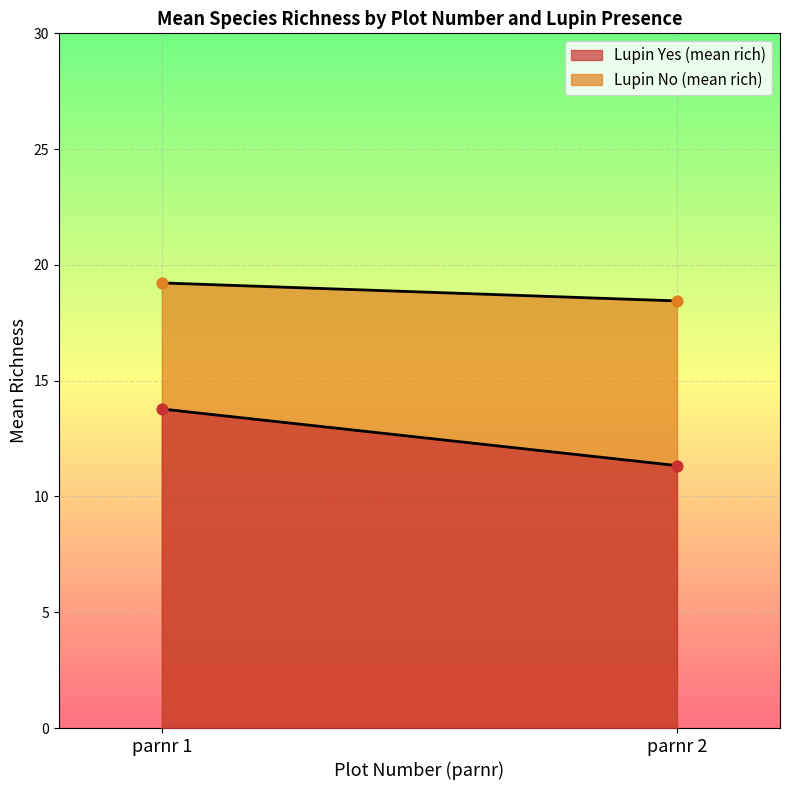

Which series reaches the maximum Y coordinate?

Lupin No (mean rich)